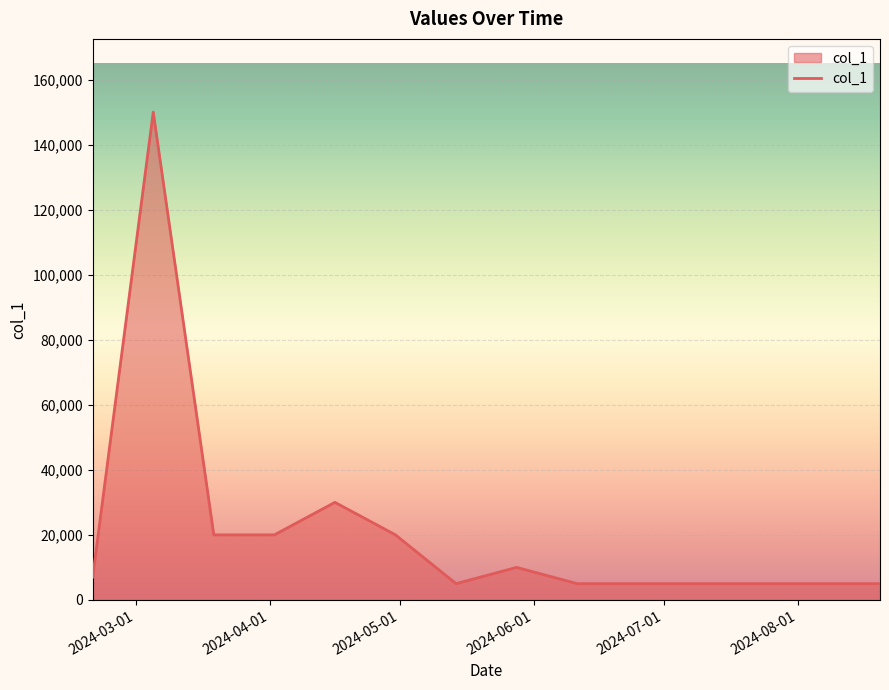

Does the chart display data point markers on the line(s)?

No